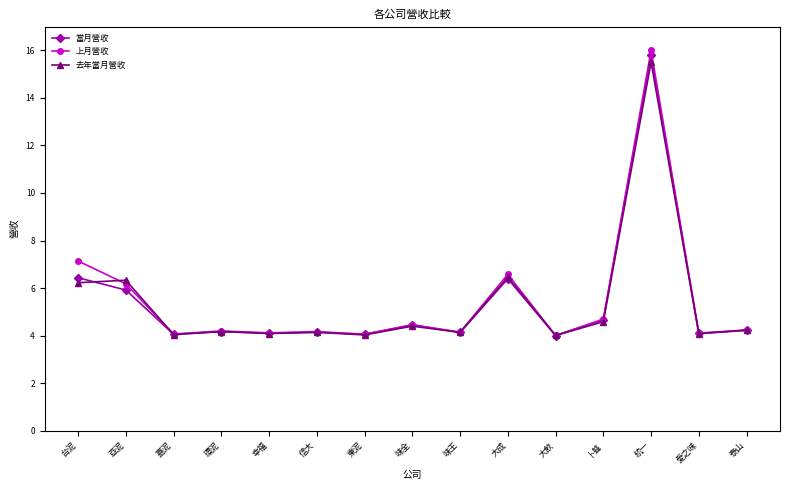

What is the total value across all series at 味全?

13.3